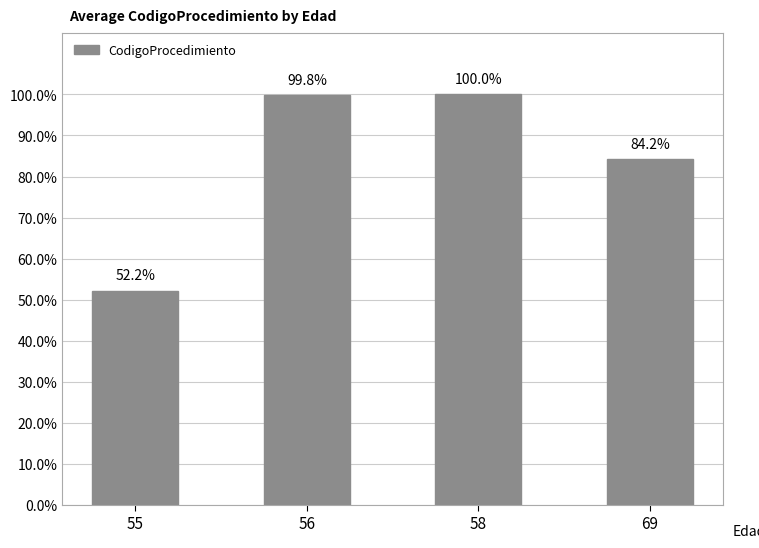

Are the bars horizontal?

No